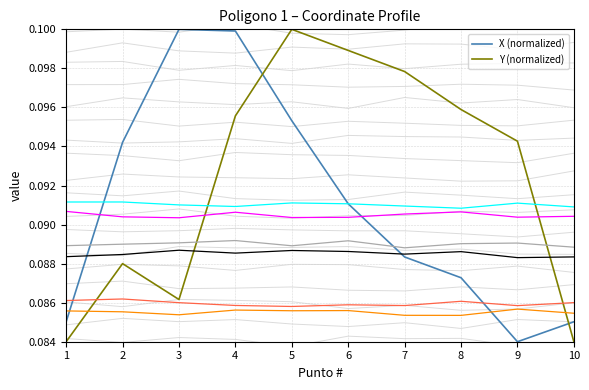

What is the value of the Y (normalized) point at the 7th from the left?

0.1